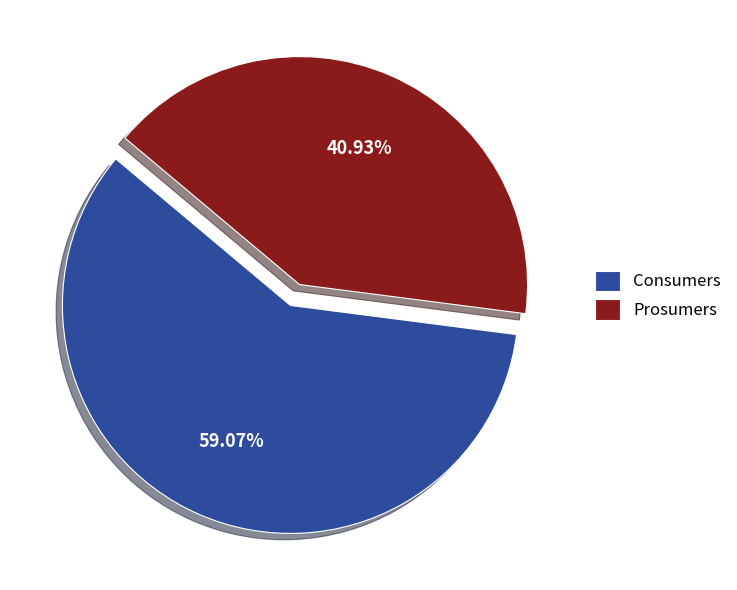

What is the ratio of the value at Prosumers to the value at Consumers?

0.7